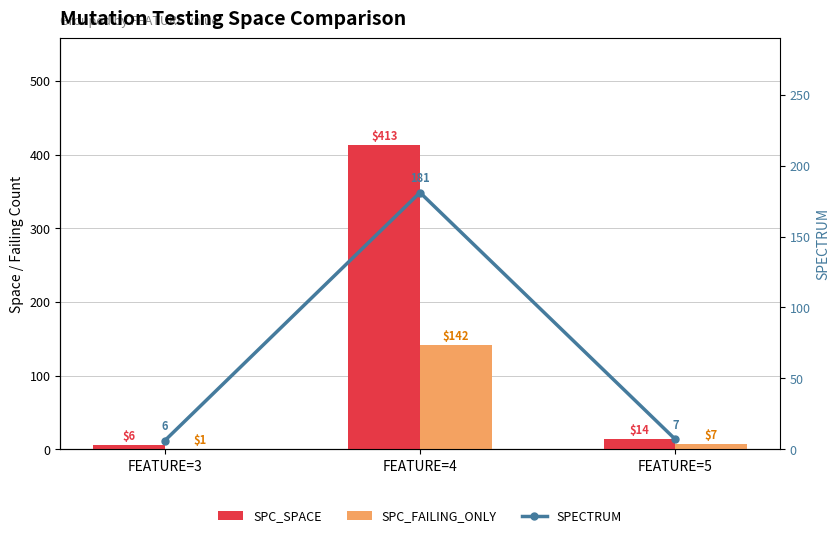

Reading left to right, extract all data points from this chart.

SPC_SPACE: FEATURE=3=6	FEATURE=4=413	FEATURE=5=14
SPC_FAILING_ONLY: FEATURE=3=1	FEATURE=4=142	FEATURE=5=7
SPECTRUM: FEATURE=3=6	FEATURE=4=181	FEATURE=5=7